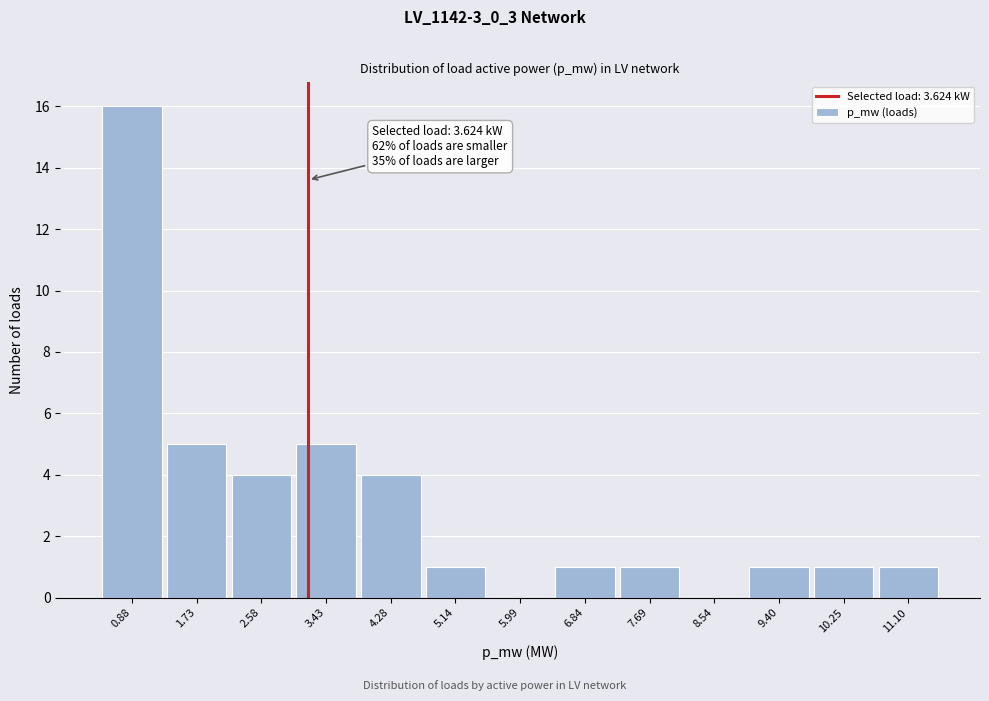

Reading left to right, what are all the values shown in this chart?

0.88=16	1.73=5	2.58=4	3.43=5	4.28=4	5.14=1	5.99=0	6.84=1	7.69=1	8.54=0	9.40=1	10.25=1	11.10=1